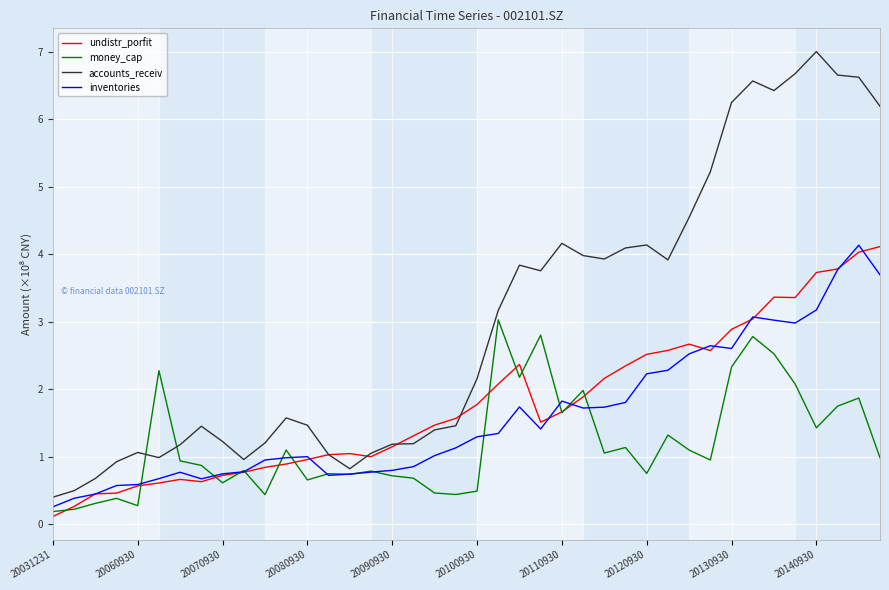

What is the minimum value for inventories?

0.3